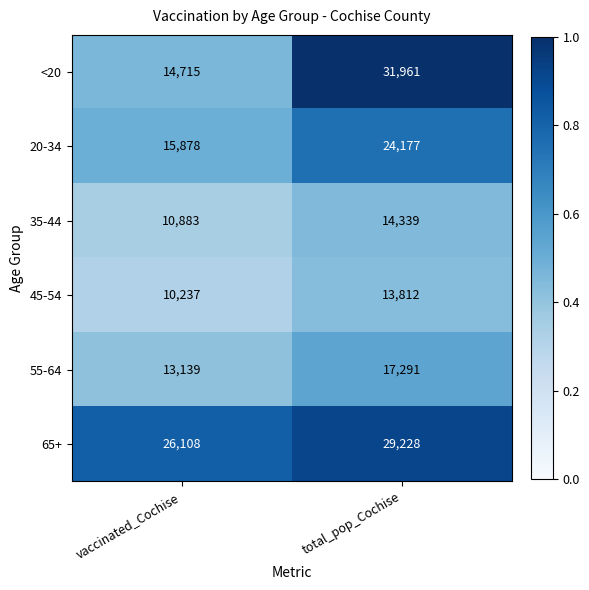

What is the total value across all series at total_pop_Cochise?

130808